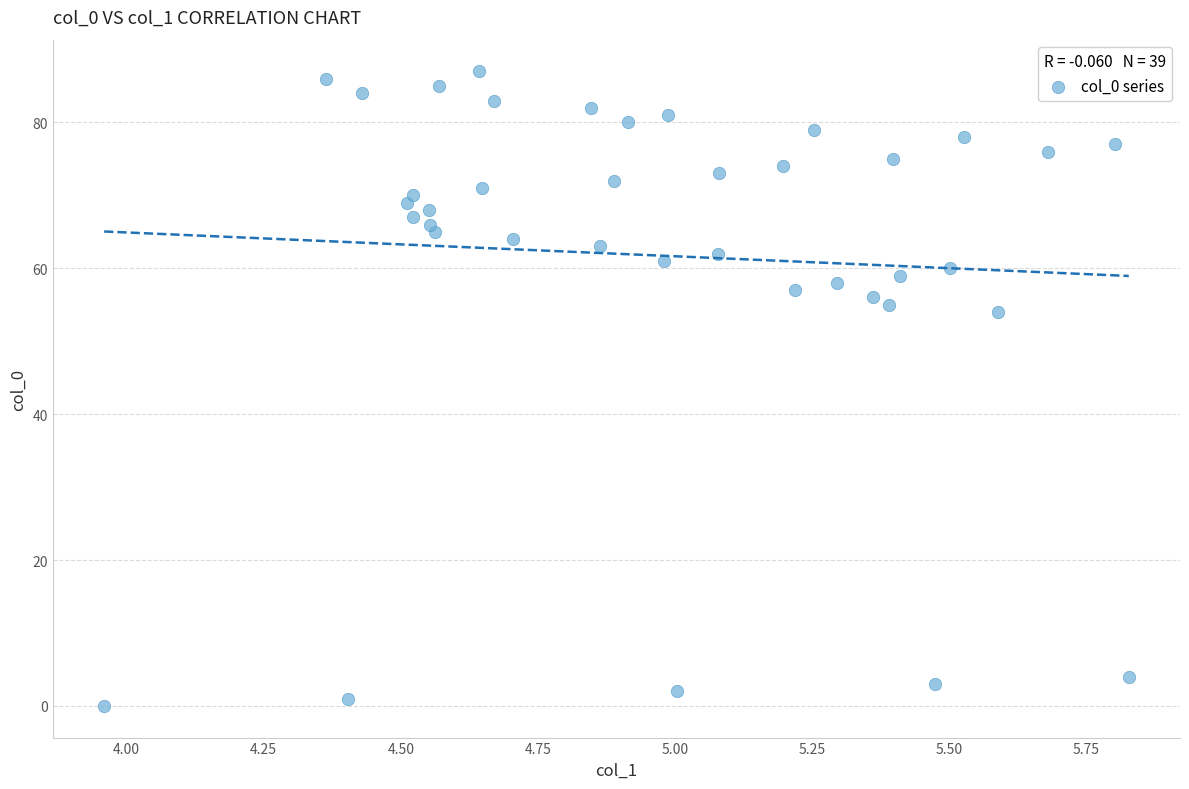

What is the range of Y values (max minus min)?

87